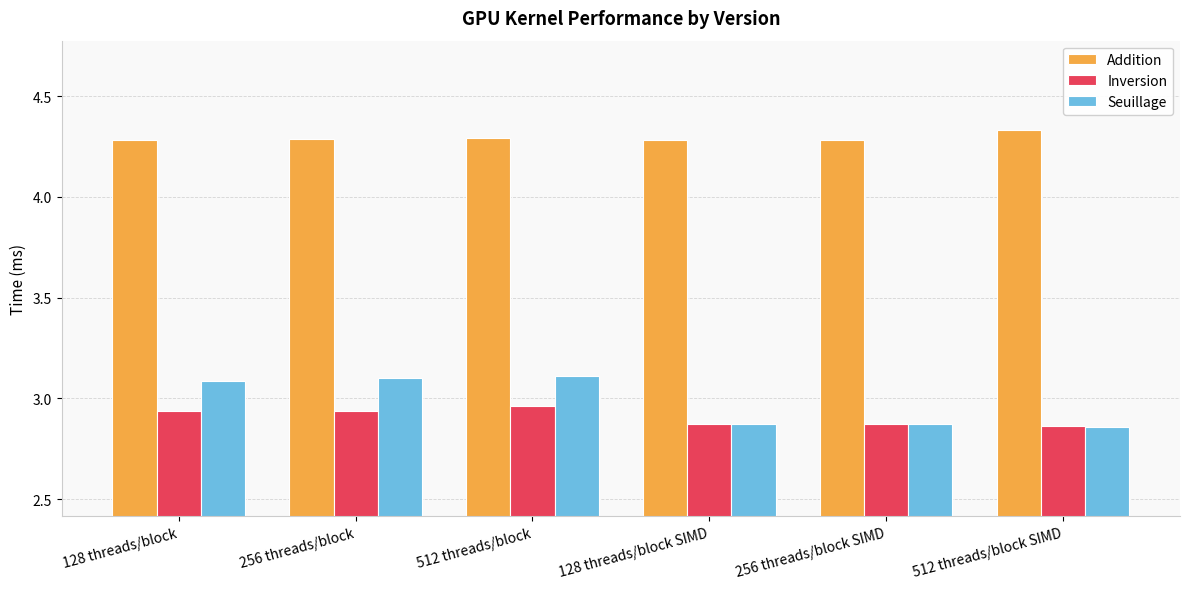

The value of Seuillage at 256 threads/block is 5.6. True or false?

False